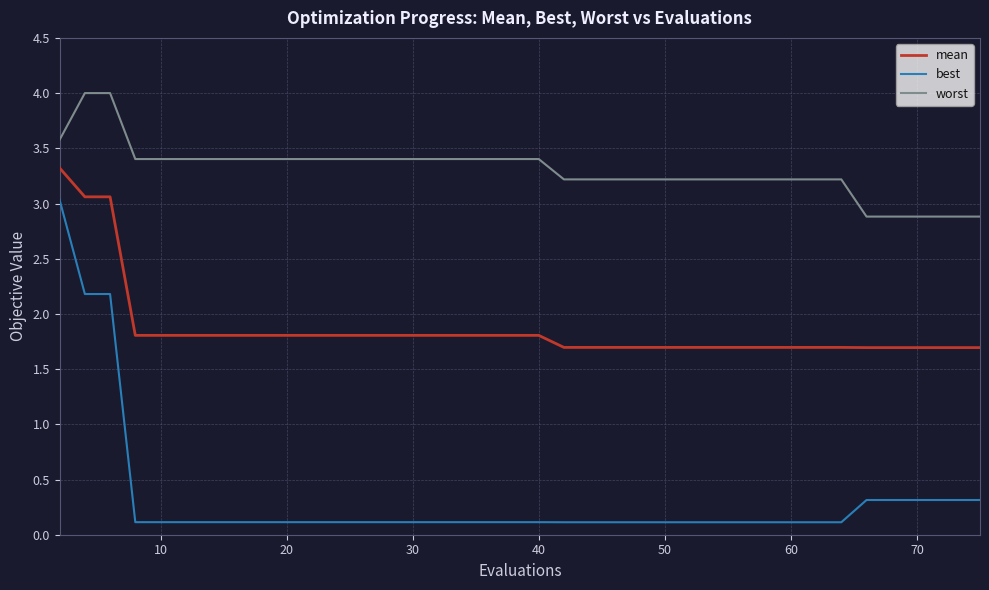

How many lines are shown in the chart?

3